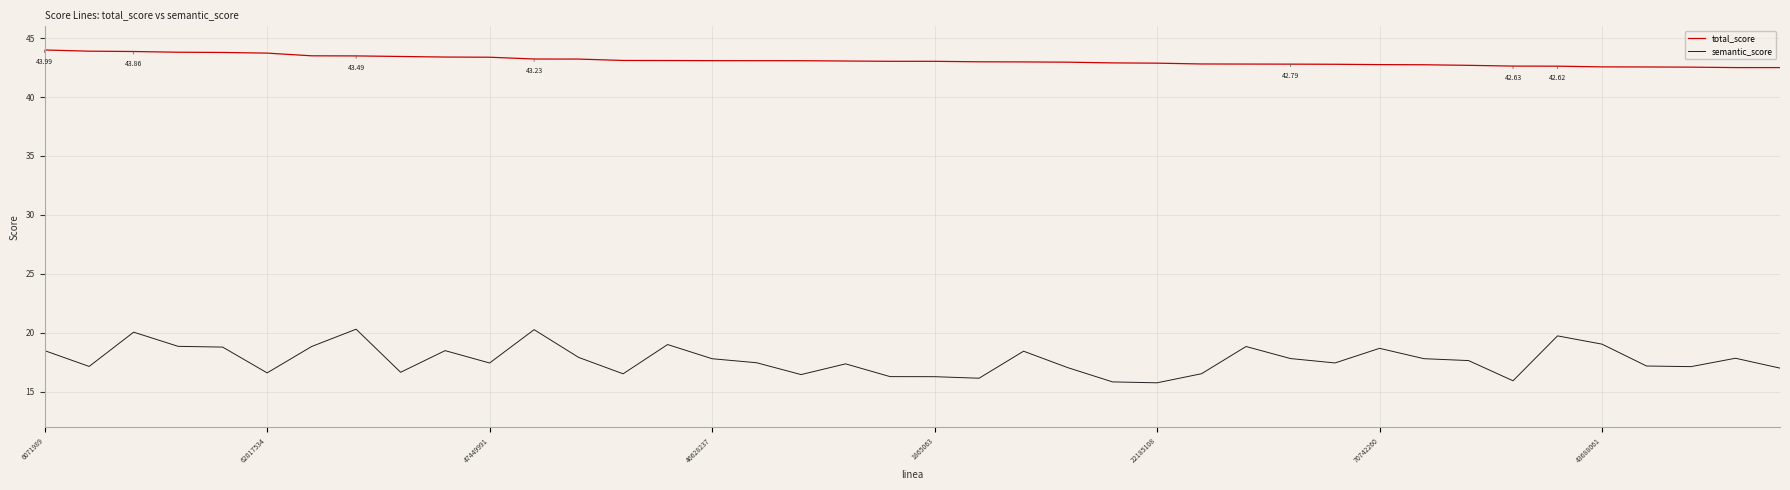

Rank the series by their average value, from lowest to highest.

semantic_score, total_score